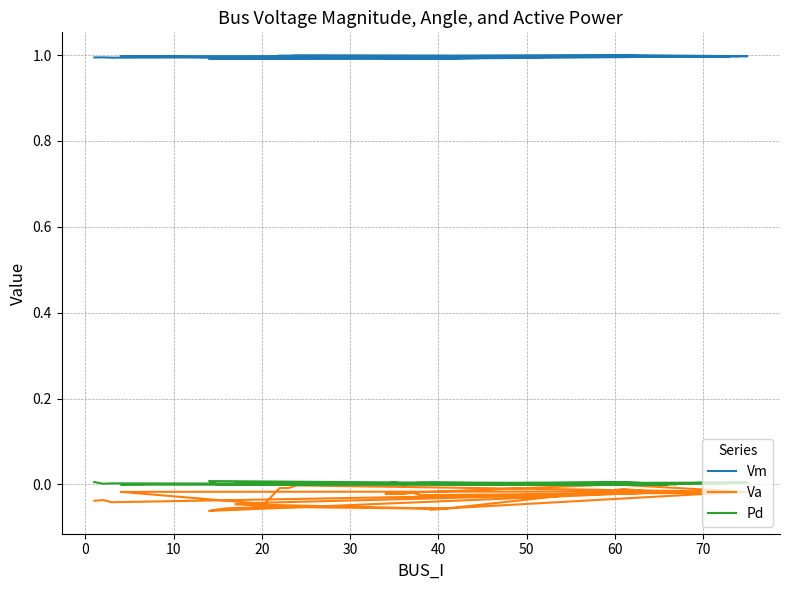

Does the chart have visible grid lines?

Yes